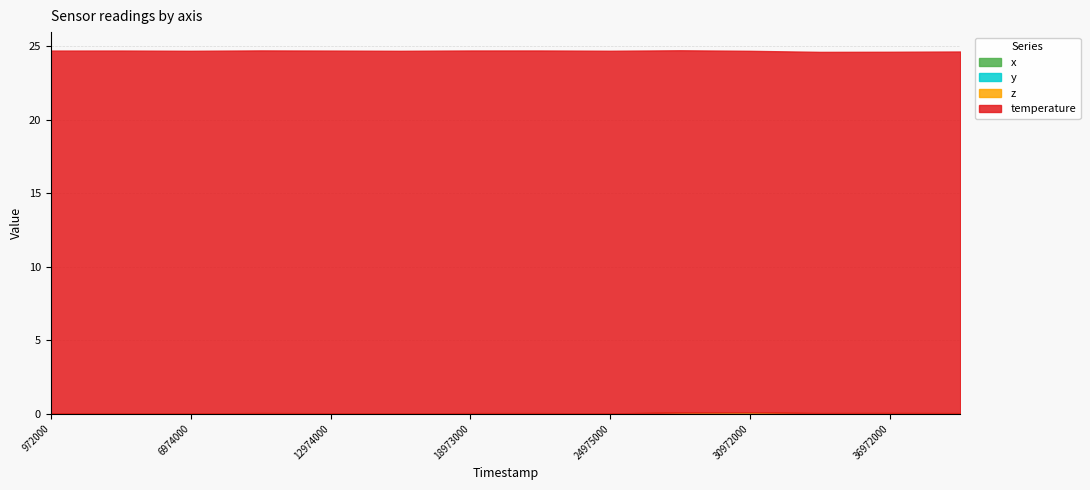

How many interior local valleys does the y series have?

4